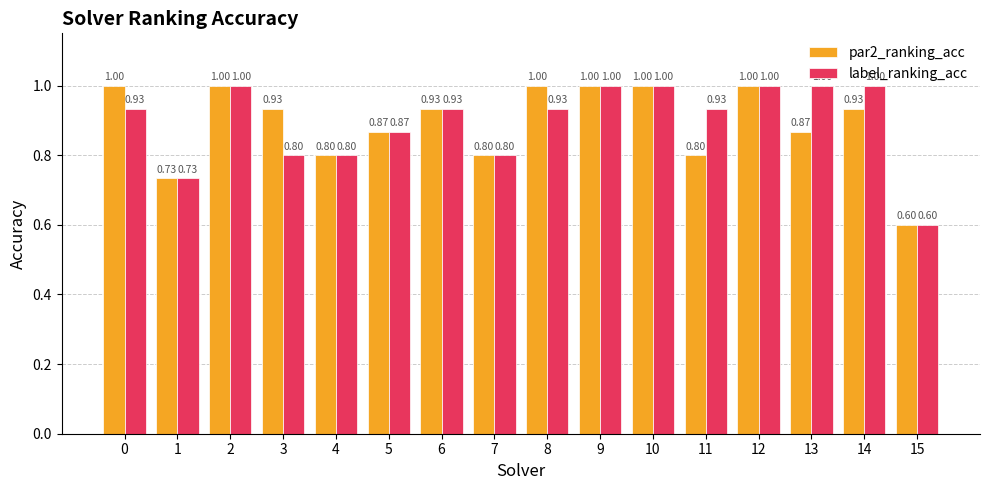

What is the value of the label_ranking_acc bar at the 13th from the left?

1.0